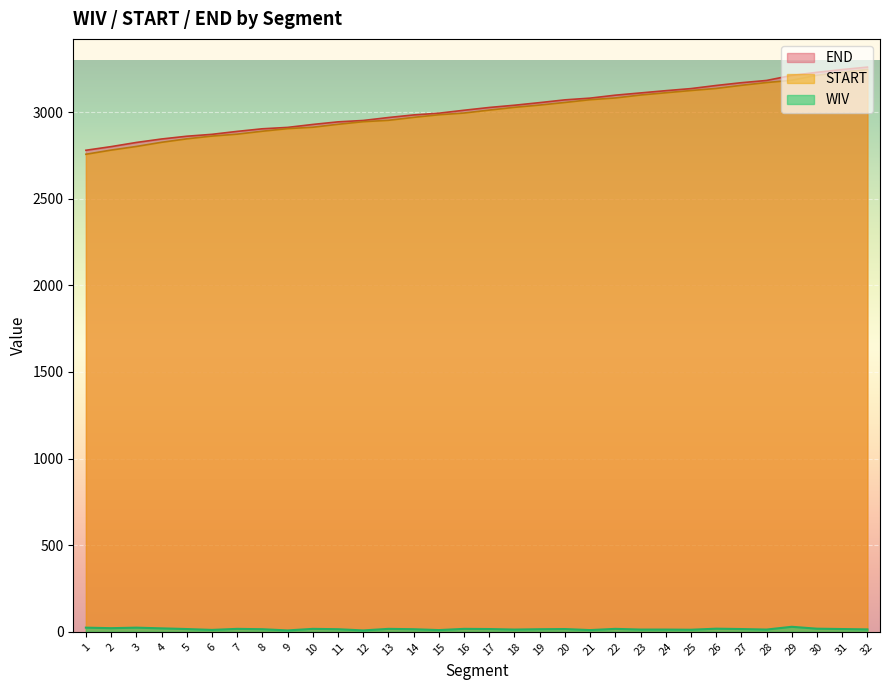

Reading left to right, transcribe all the data shown in this chart.

WIV: 1=24	2=21	3=24	4=20	5=16	6=11	7=17	8=15	9=8	10=17	11=15	12=8	13=17	14=15	15=10	16=17	17=16	18=13	19=15	20=16	21=10	22=17	23=13	24=13	25=12	26=18	27=16	28=13	29=29	30=18	31=16	32=14
START: 1=2757	2=2781	3=2802	4=2826	5=2846	6=2862	7=2873	8=2890	9=2905	10=2913	11=2930	12=2945	13=2953	14=2970	15=2985	16=2995	17=3012	18=3028	19=3041	20=3056	21=3072	22=3082	23=3099	24=3112	25=3125	26=3137	27=3155	28=3171	29=3184	30=3213	31=3231	32=3247
END: 1=2780	2=2801	3=2825	4=2845	5=2861	6=2872	7=2889	8=2904	9=2912	10=2929	11=2944	12=2952	13=2969	14=2984	15=2994	16=3011	17=3027	18=3040	19=3055	20=3071	21=3081	22=3098	23=3111	24=3124	25=3136	26=3154	27=3170	28=3183	29=3212	30=3230	31=3246	32=3260